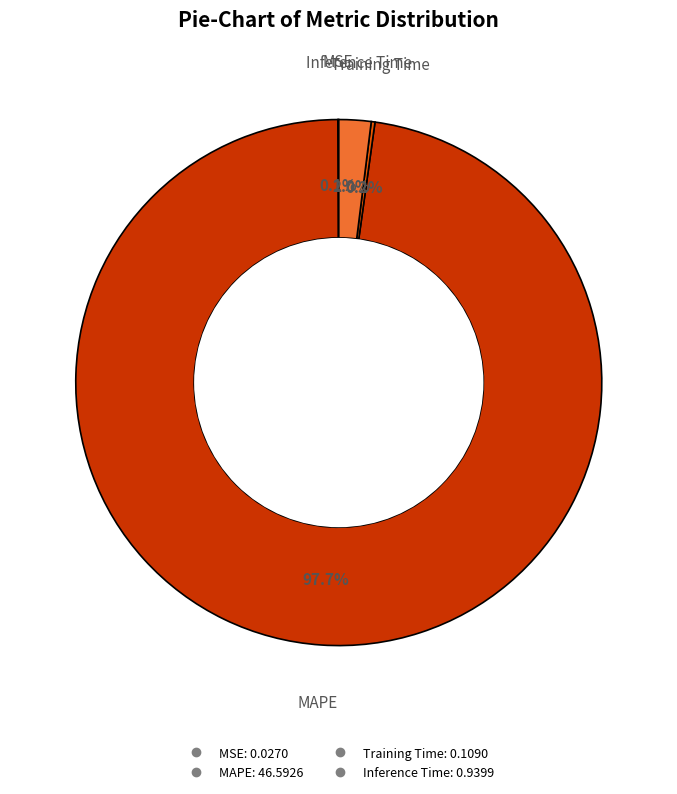

What is the largest slice in the pie chart?

MAPE